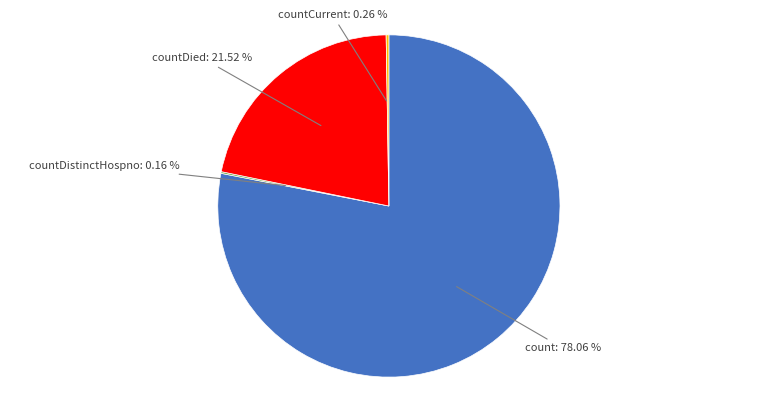

Is there a majority slice in this chart?

Yes